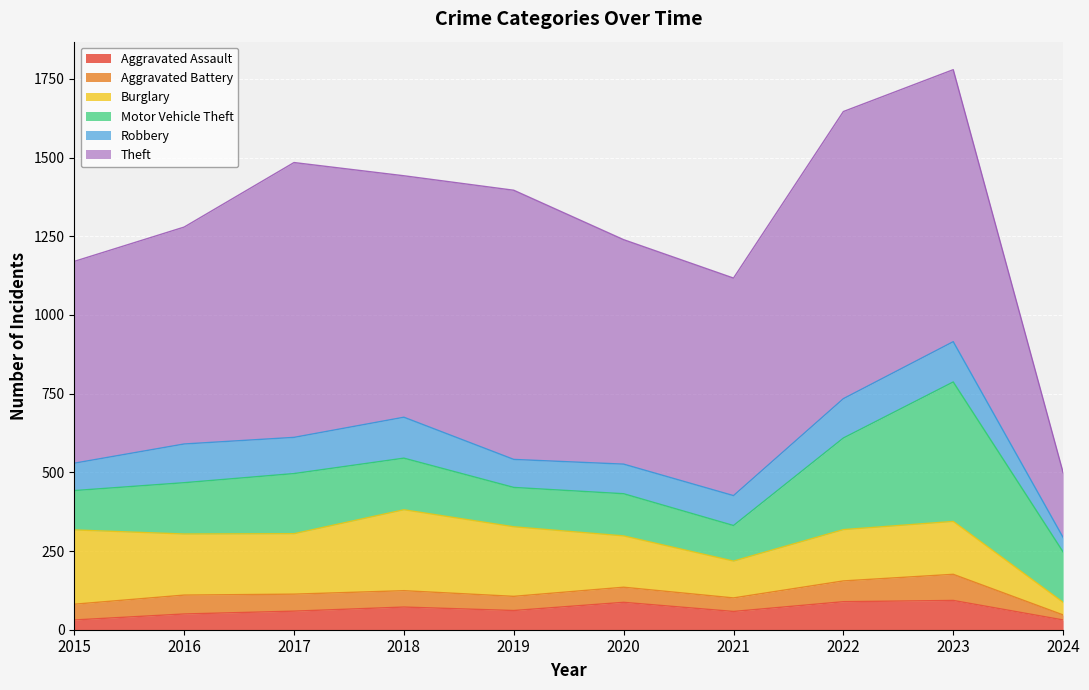

Reading right to left, extract all data points from this chart.

Aggravated Assault: 2024=31	2023=93	2022=89	2021=58	2020=87	2019=61	2018=72	2017=59	2016=50	2015=31
Aggravated Battery: 2024=16	2023=83	2022=66	2021=43	2020=48	2019=45	2018=52	2017=54	2016=60	2015=50
Burglary: 2024=40	2023=168	2022=163	2021=117	2020=163	2019=221	2018=257	2017=192	2016=194	2015=236
Motor Vehicle Theft: 2024=160	2023=443	2022=291	2021=113	2020=134	2019=125	2018=164	2017=191	2016=163	2015=125
Robbery: 2024=46	2023=128	2022=125	2021=95	2020=94	2019=89	2018=130	2017=115	2016=123	2015=87
Theft: 2024=206	2023=864	2022=912	2021=691	2020=713	2019=855	2018=767	2017=873	2016=689	2015=641